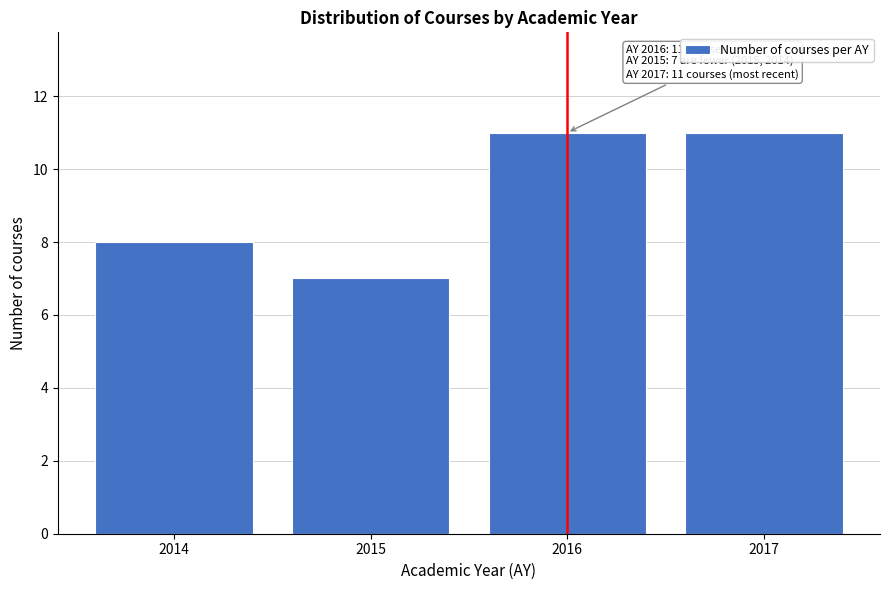

Reading right to left, extract all data points from this chart.

2017=11	2016=11	2015=7	2014=8